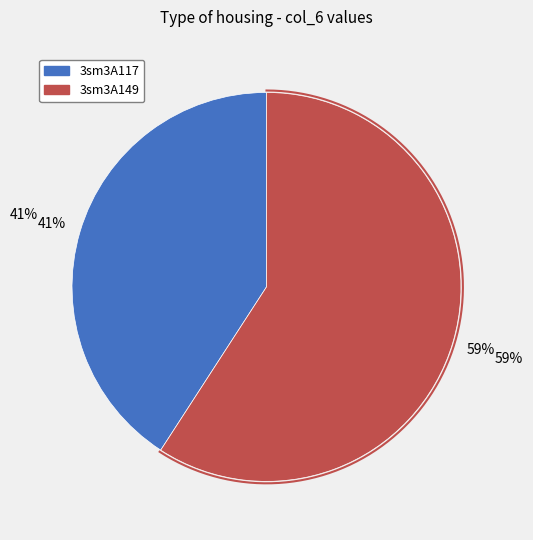

The 3sm3A149 slice represents 70% of the pie. True or false?

False